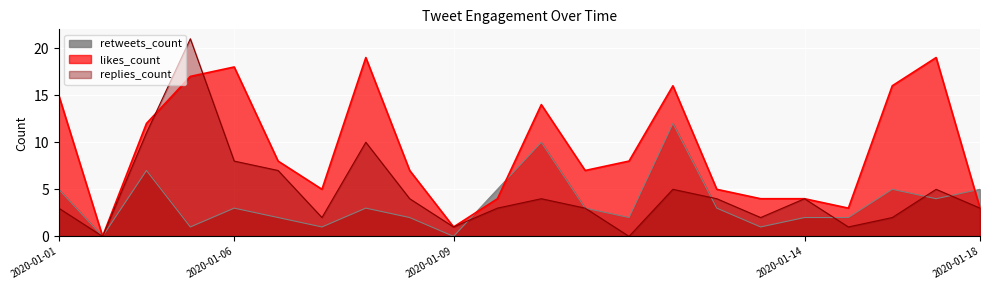

In retweets_count, how many points are higher than both neighbors (excluding endpoints)?

6